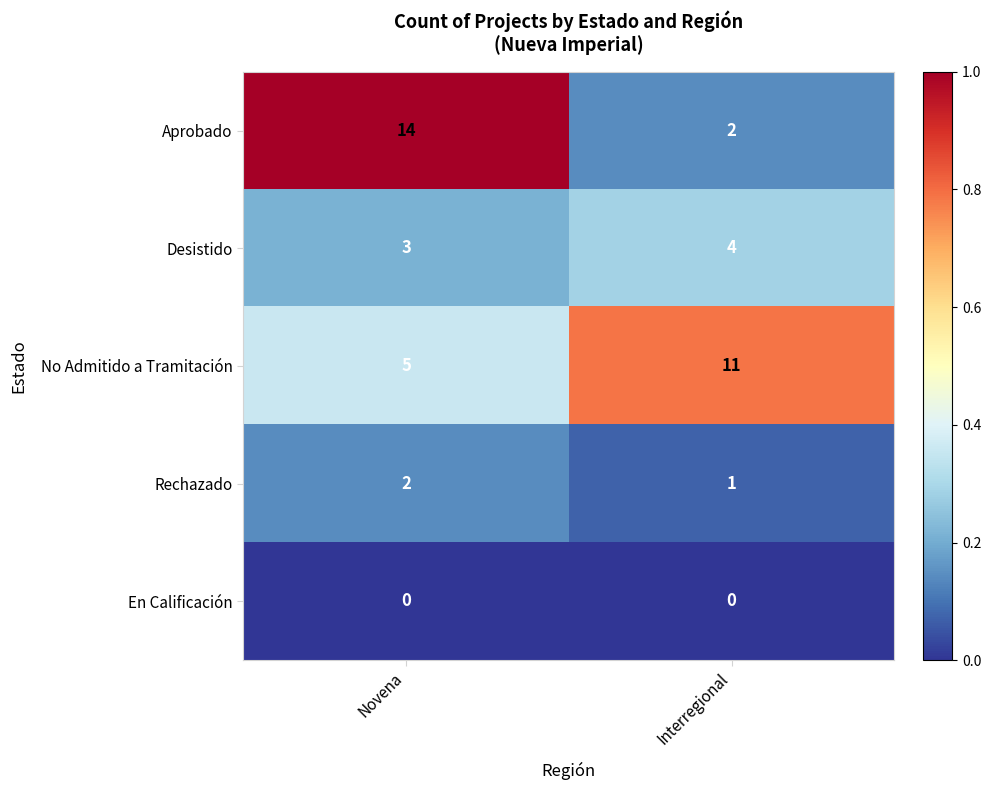

The value of Aprobado at Interregional is 2. True or false?

True